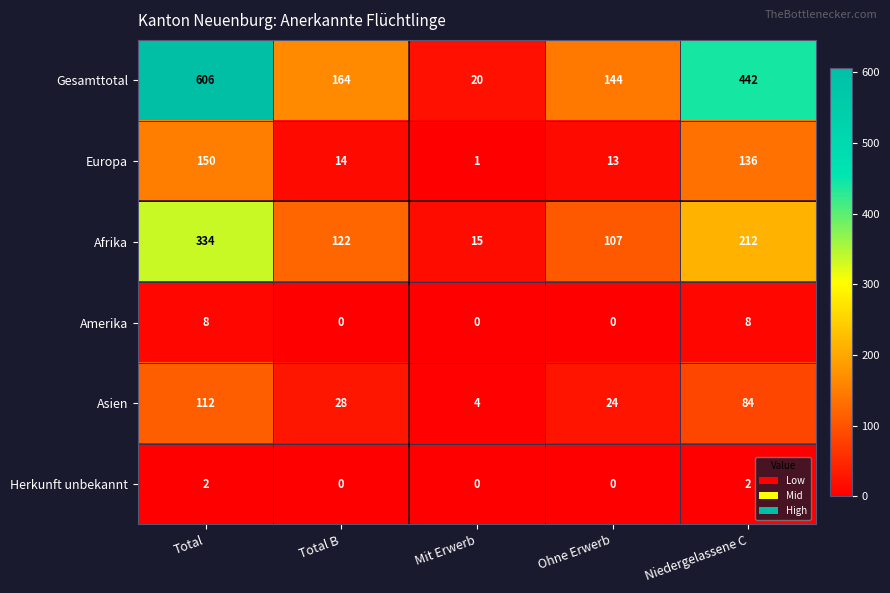

Where is Europa nearest to the value 75?

Total B